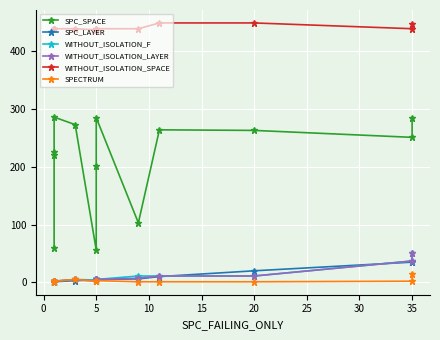

Which series has the largest total across all categories?

WITHOUT_ISOLATION_SPACE